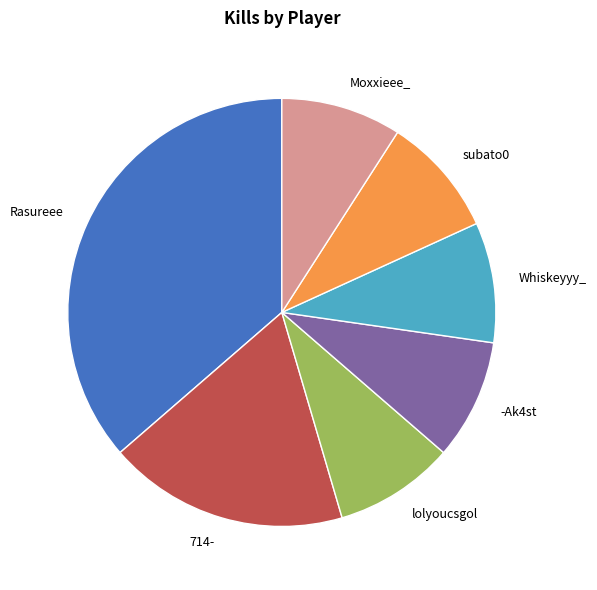

How many segments does this pie chart have?

7